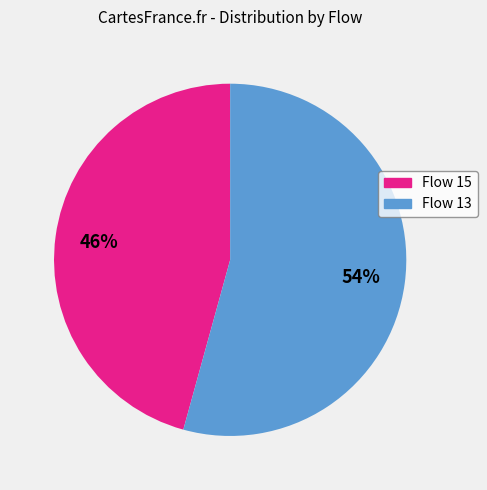

To the nearest percent, what is the average slice percentage?

50%